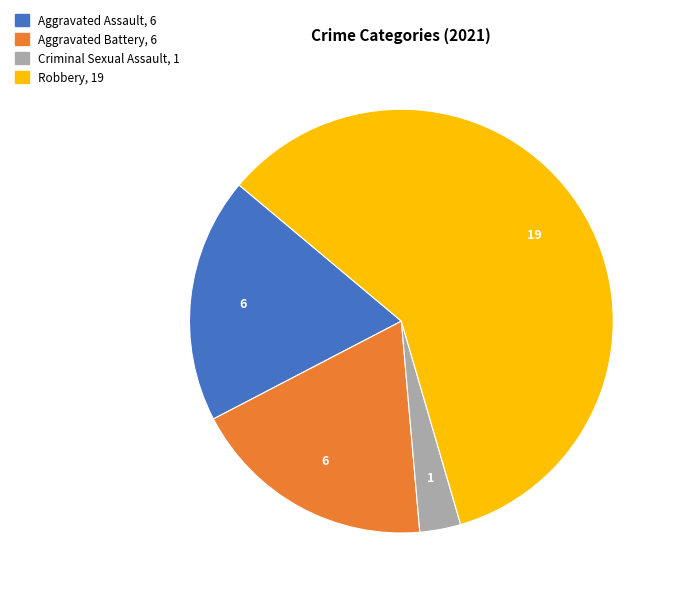

Do Aggravated Assault and Robbery together represent more than half of the pie?

Yes